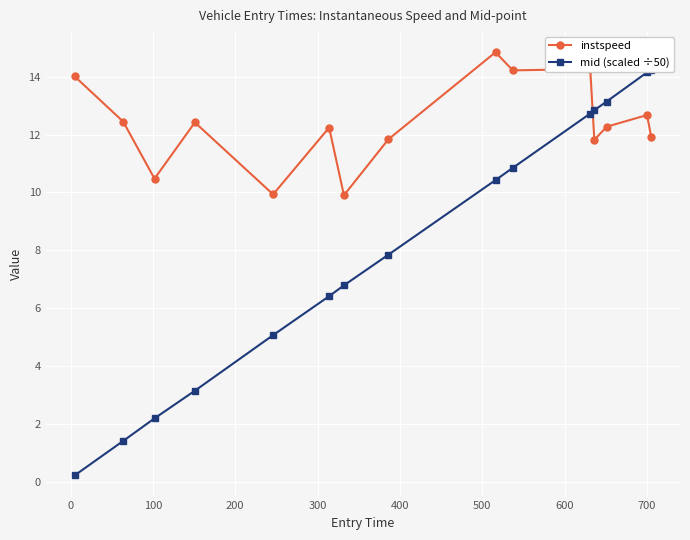

What is the value of the instspeed point at the 5th from the left?

9.9